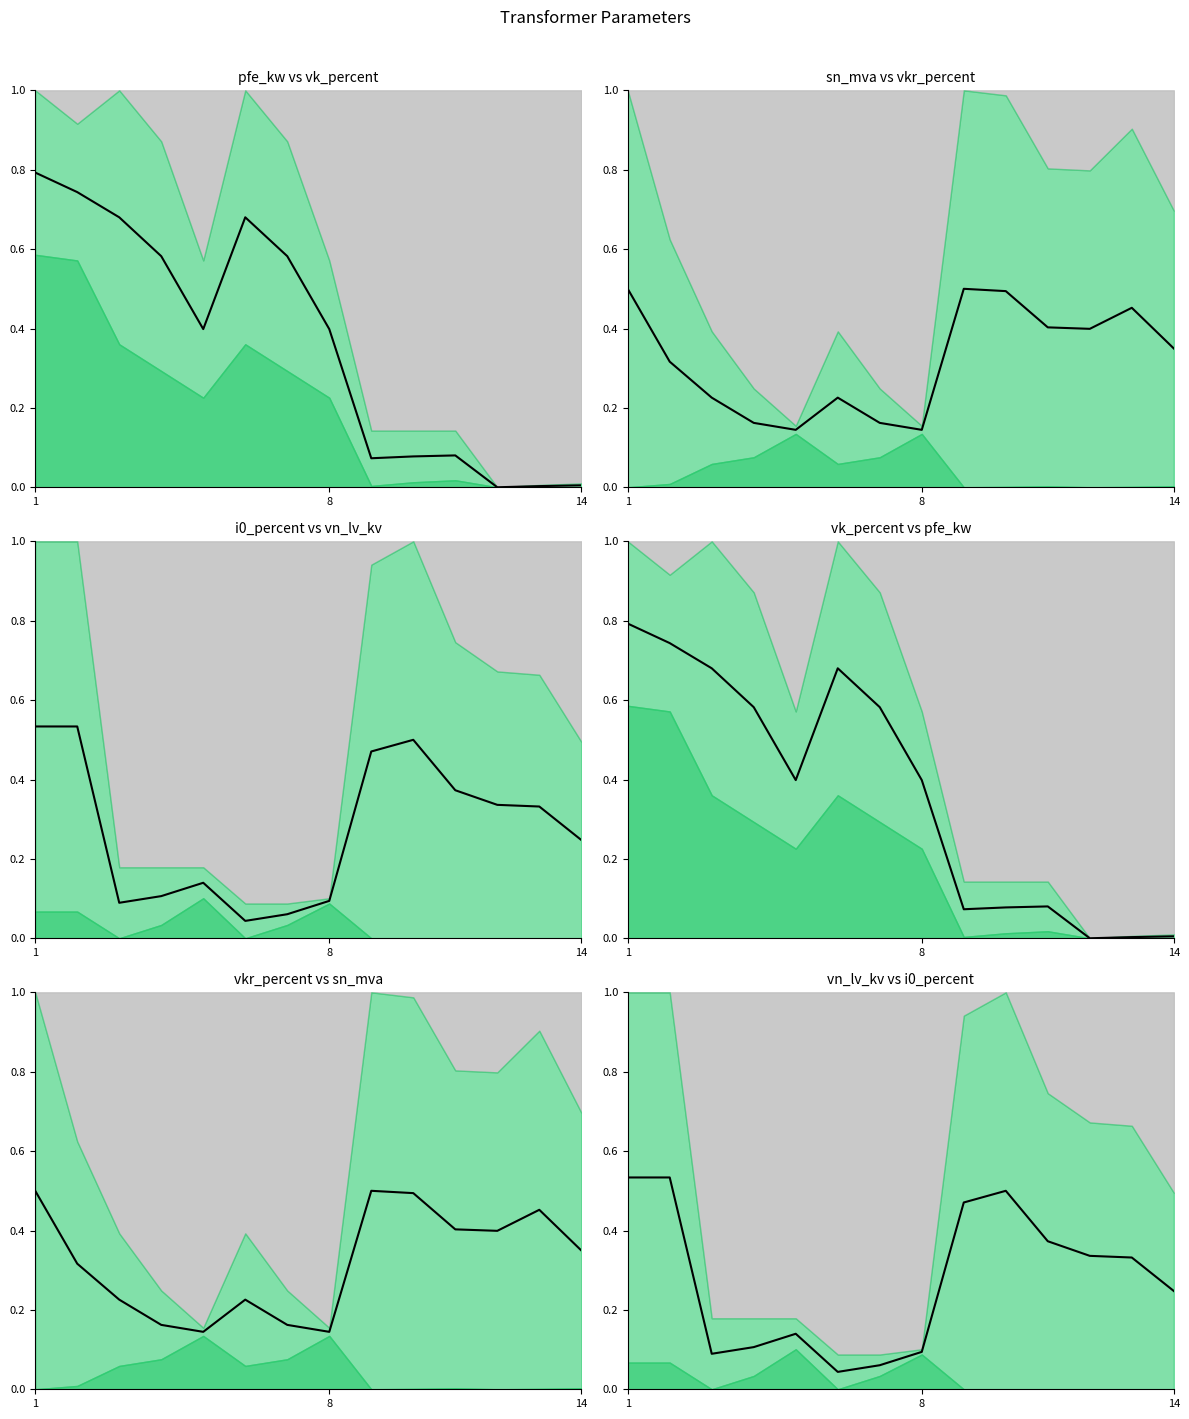

How many interior local valleys (lower than both neighbors) does the data have?

2